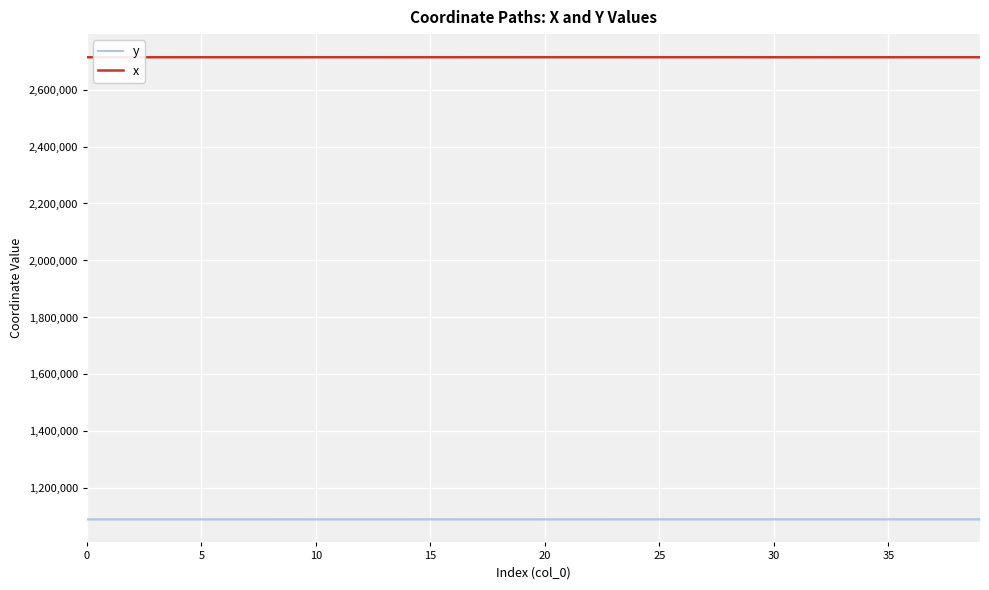

Which series has the largest total across all categories?

x